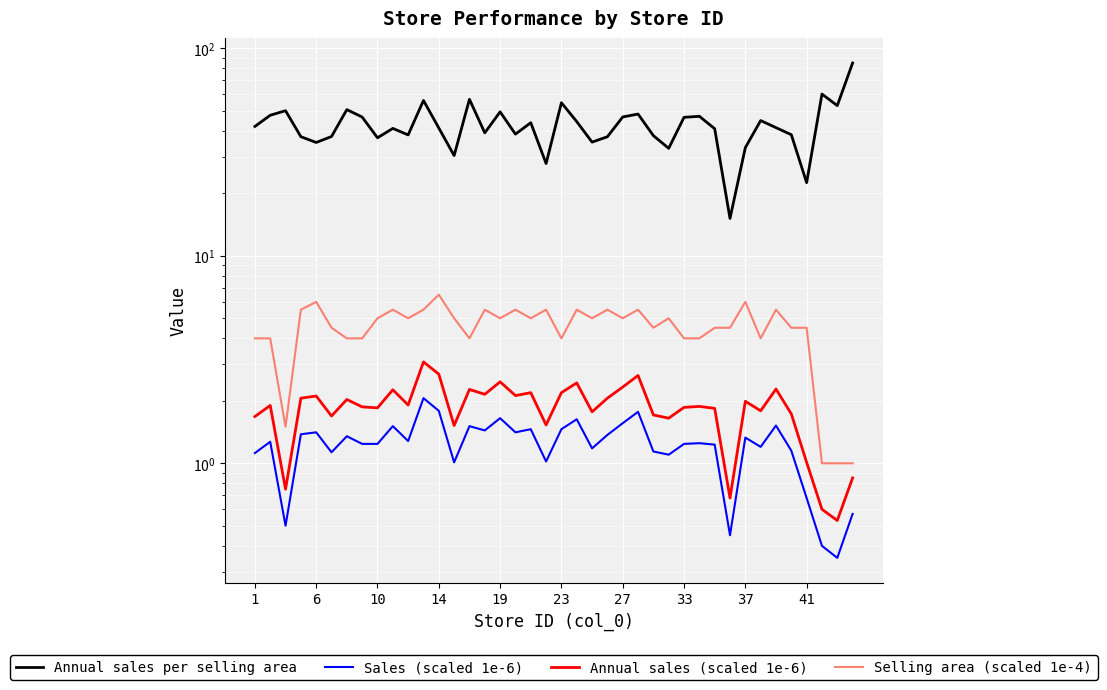

The value of Annual sales per selling area at 15 is 23.6. True or false?

False